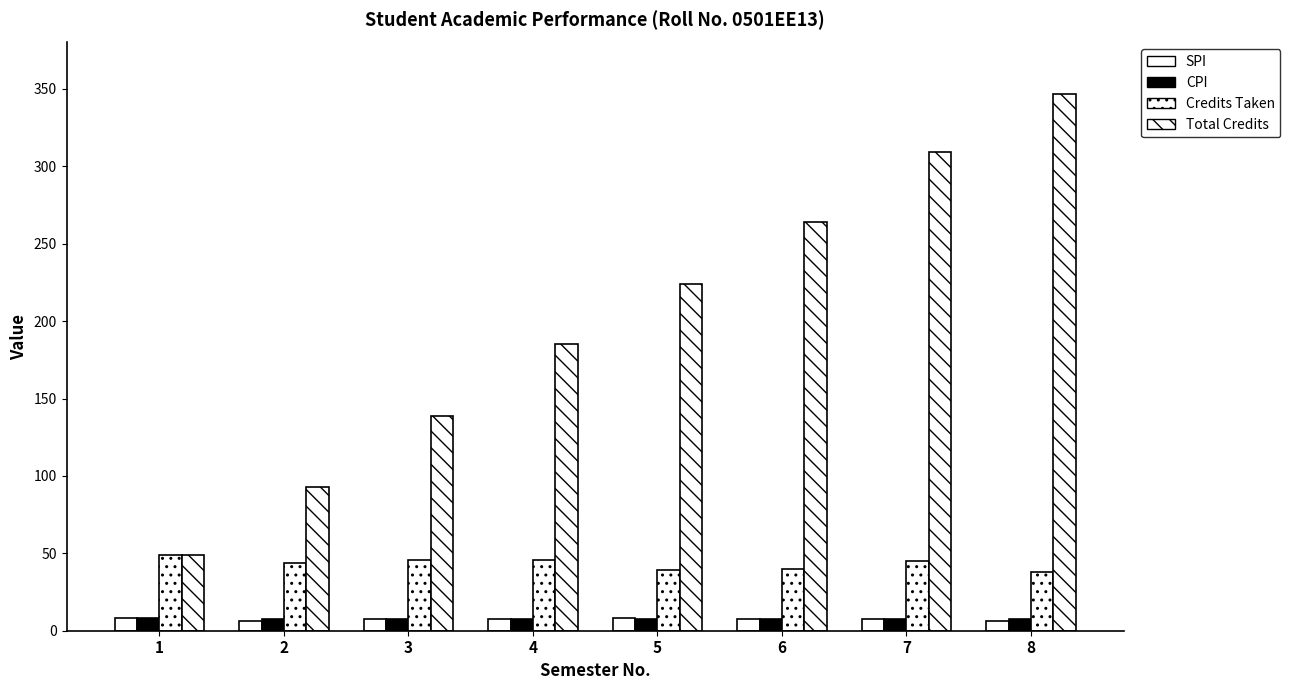

Reading left to right, what are all the values shown in this chart?

SPI: 7.9	6.5	7.8	7.6	8.0	7.9	7.4	6.3
CPI: 7.9	7.3	7.5	7.5	7.6	7.6	7.6	7.5
Credits Taken: 49.0	44.0	46.0	46.0	39.0	40.0	45.0	38.0
Total Credits: 49.0	93.0	139.0	185.0	224.0	264.0	309.0	347.0